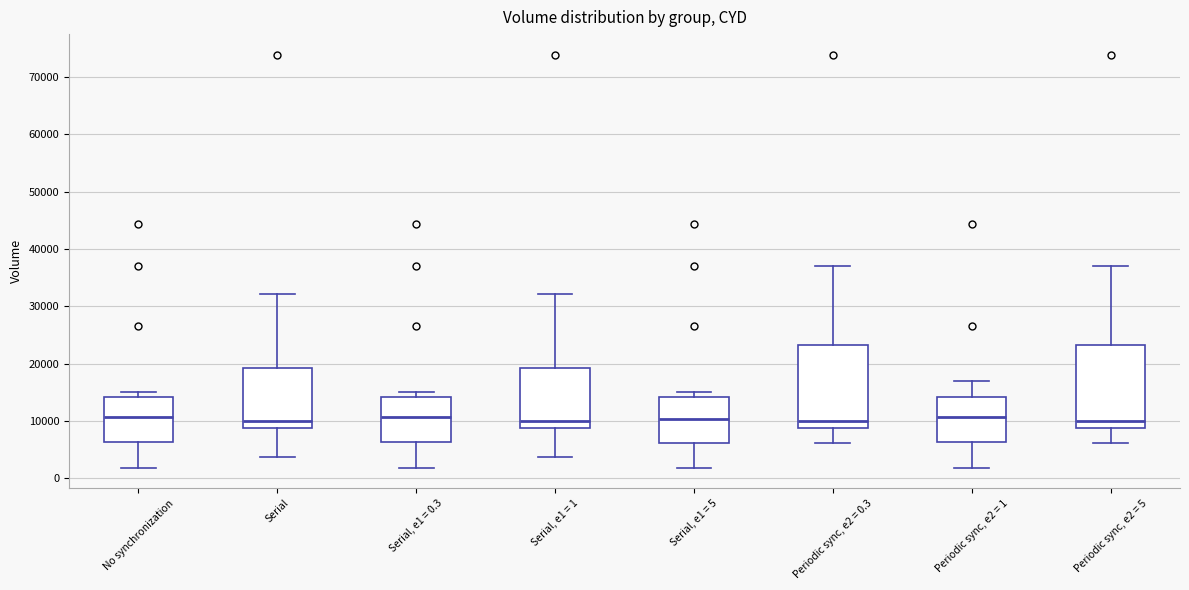

Reading left to right, transcribe this box plot: for each box, give where its median line is, the range the box spans, and where its two whiskers end, as read against the y-axis. The values are not printed on the chart, so give them approximately, as read against the axis.

No synchronization: median 11000, box 6000 to 14000, whiskers 2000 to 15000
Serial: median 10000, box 9000 to 19000, whiskers 4000 to 32000
Serial, e1 = 0.3: median 11000, box 6000 to 14000, whiskers 2000 to 15000
Serial, e1 = 1: median 10000, box 9000 to 19000, whiskers 4000 to 32000
Serial, e1 = 5: median 10000, box 6000 to 14000, whiskers 2000 to 15000
Periodic sync, e2 = 0.3: median 10000, box 9000 to 23000, whiskers 6000 to 37000
Periodic sync, e2 = 1: median 11000, box 6000 to 14000, whiskers 2000 to 17000
Periodic sync, e2 = 5: median 10000, box 9000 to 23000, whiskers 6000 to 37000